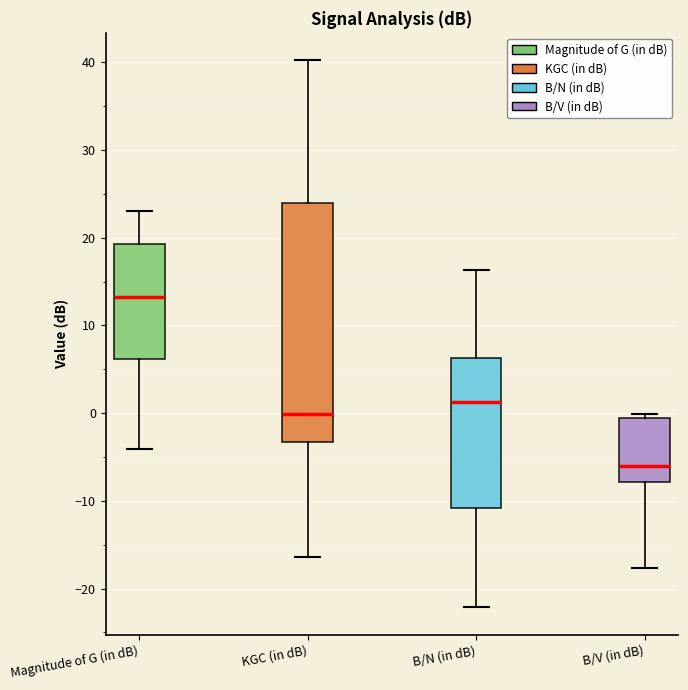

Where does the upper whisker of the box for B/N (in dB) end on the y-axis? The values are not printed on the chart, so give them approximately, as read against the axis.

16